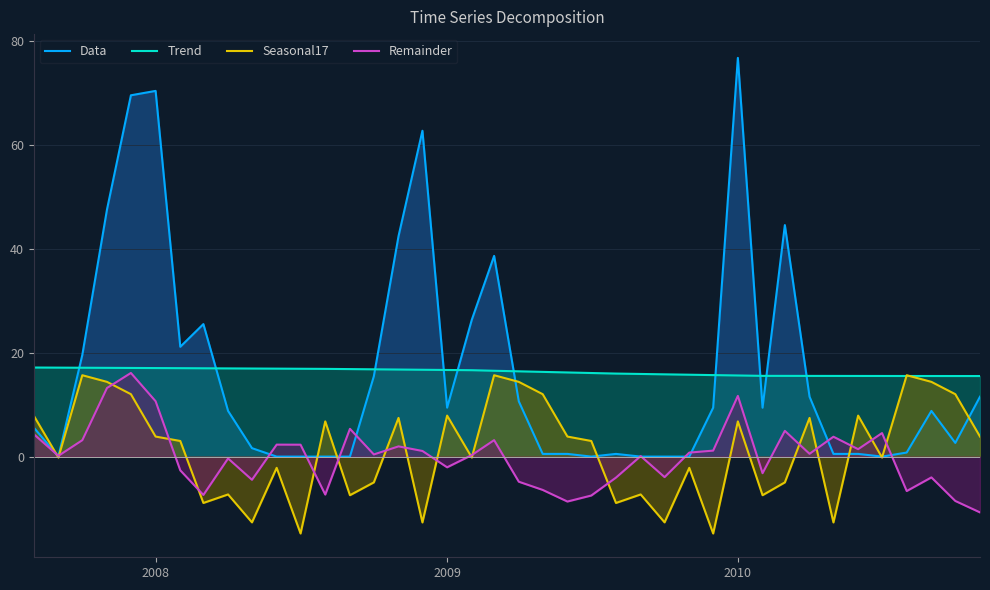

What is the difference between the highest and lowest values at 2009?

18.7